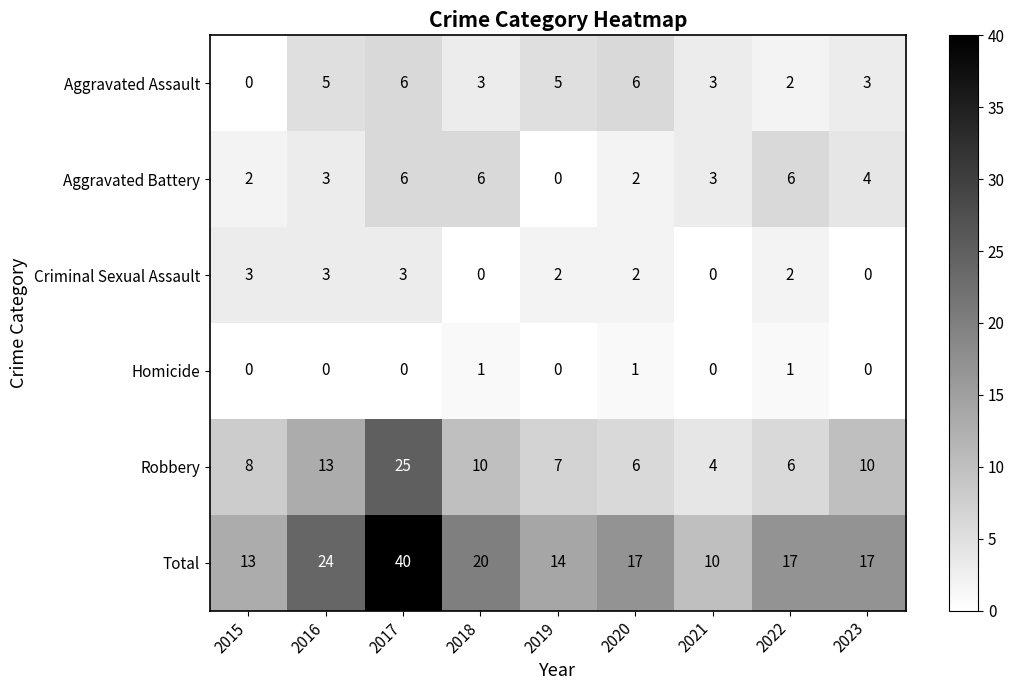

At which label is Total closest to 25?

2016